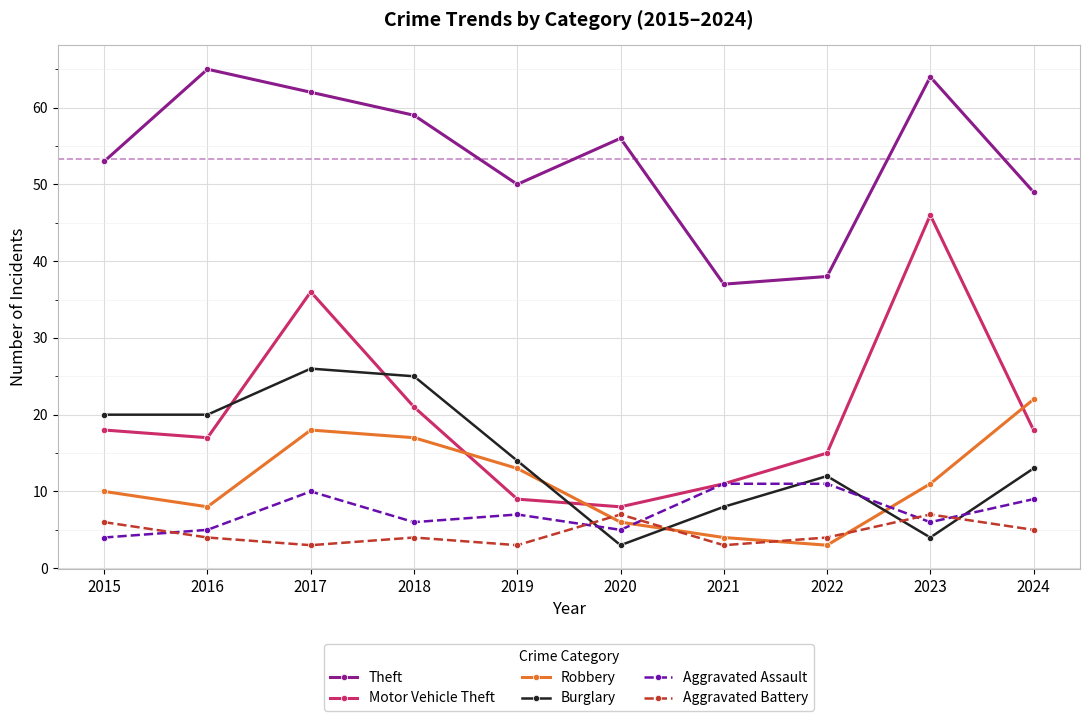

What is the difference between the Theft values at 2021 and 2020?

19